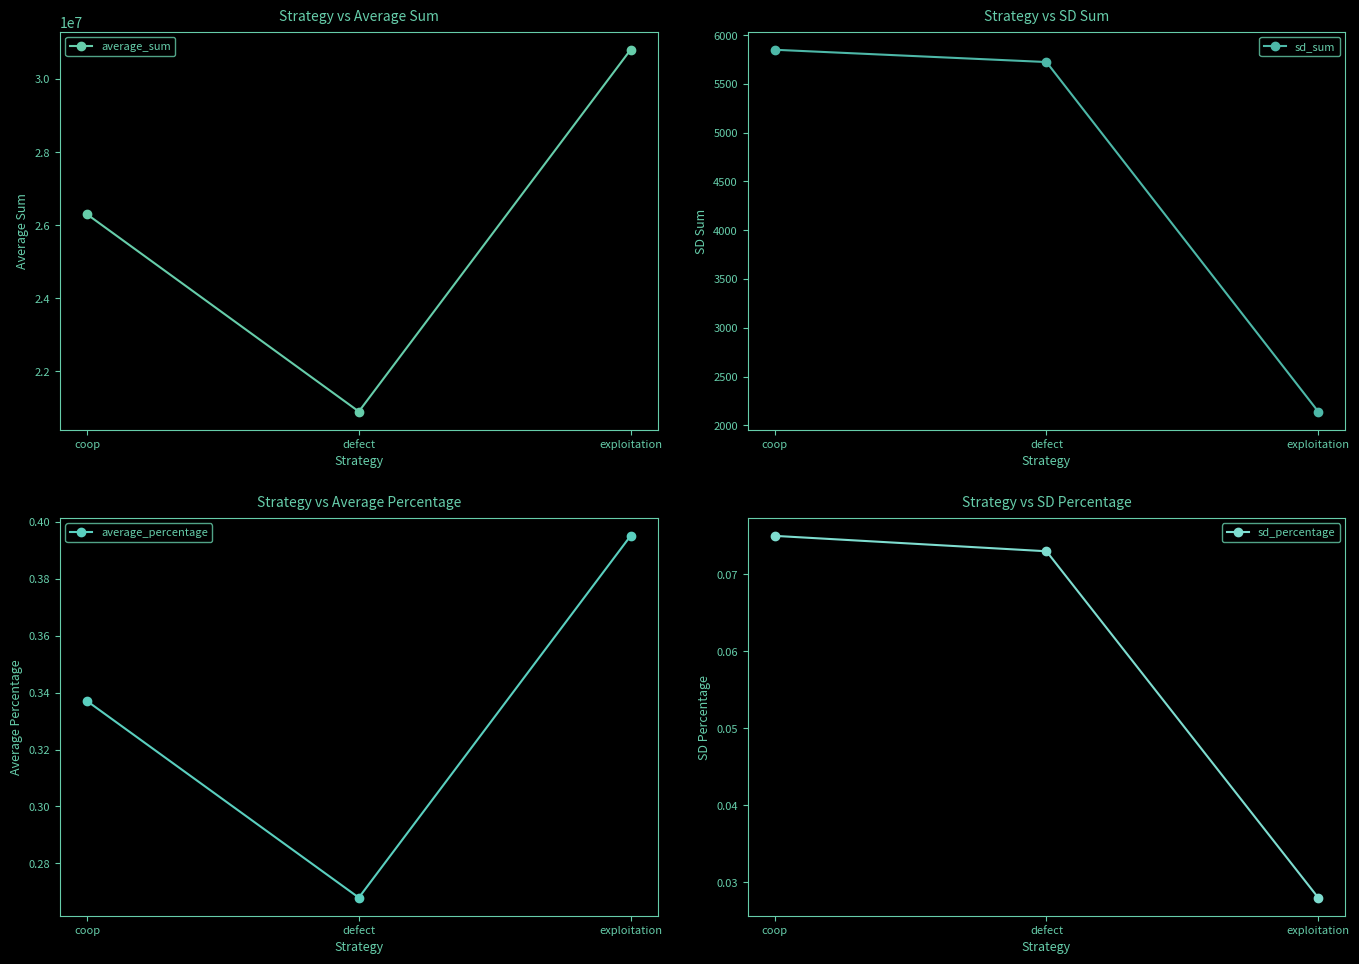

What is the value of the average_sum point at the 3rd from the left?

30797166